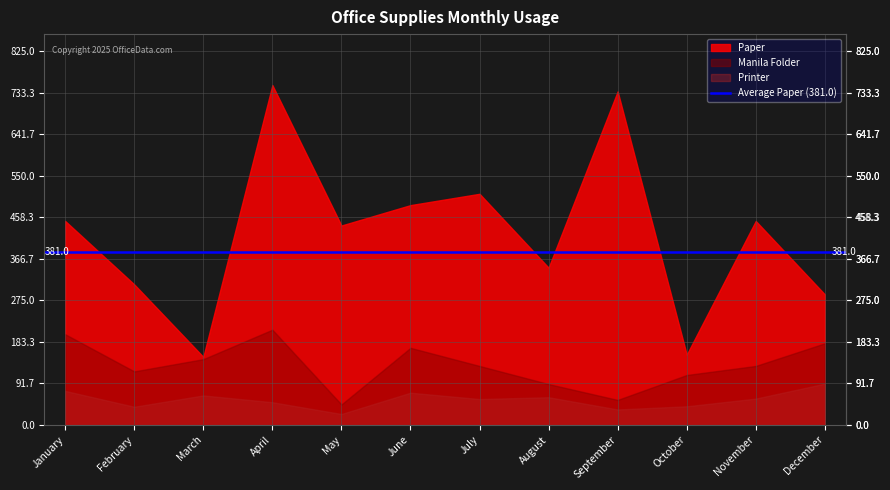

Which series has the widest spread of values?

Paper